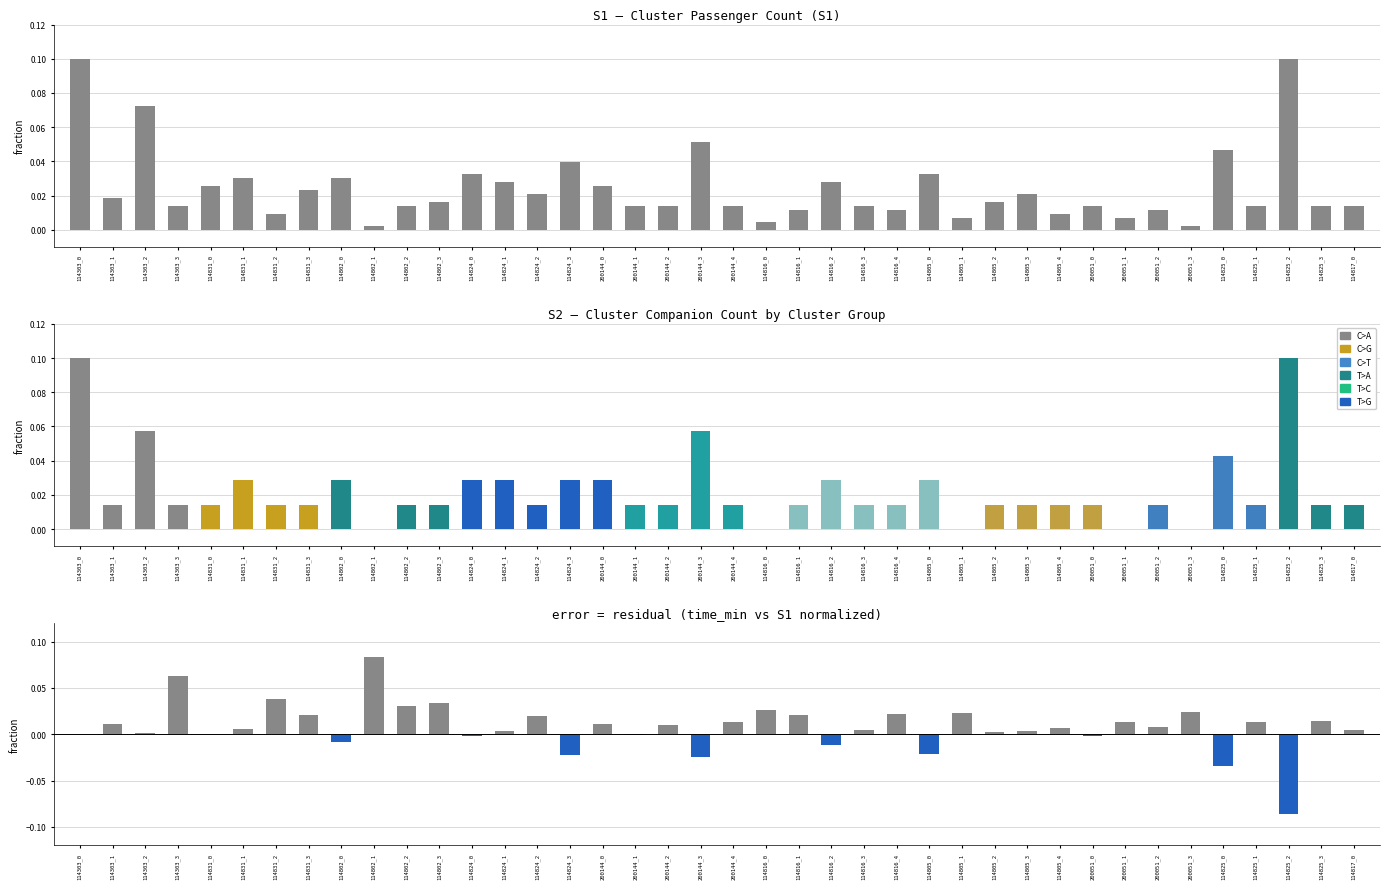

The value of time_min - S1 (residual) at 114802_2 is 0.0. True or false?

True